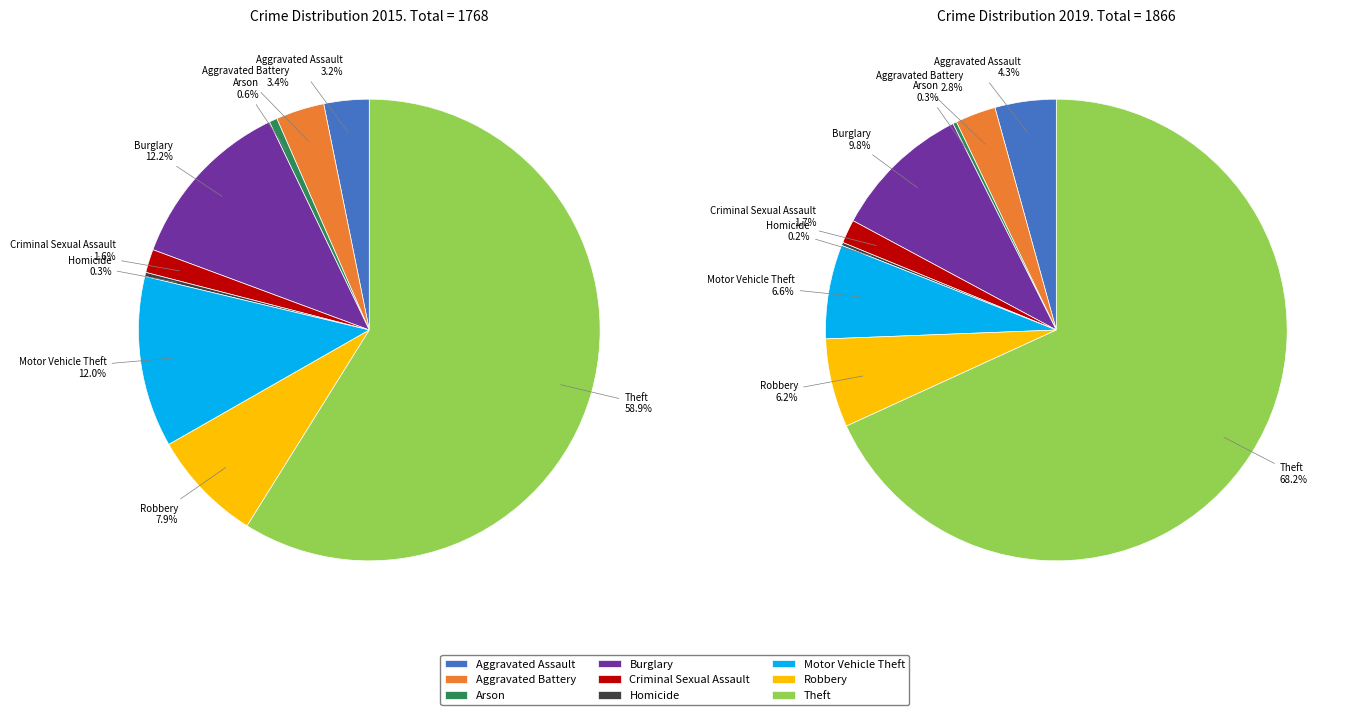

To the nearest percent, what is the difference between the 8 and 3 slice percentages?

47%